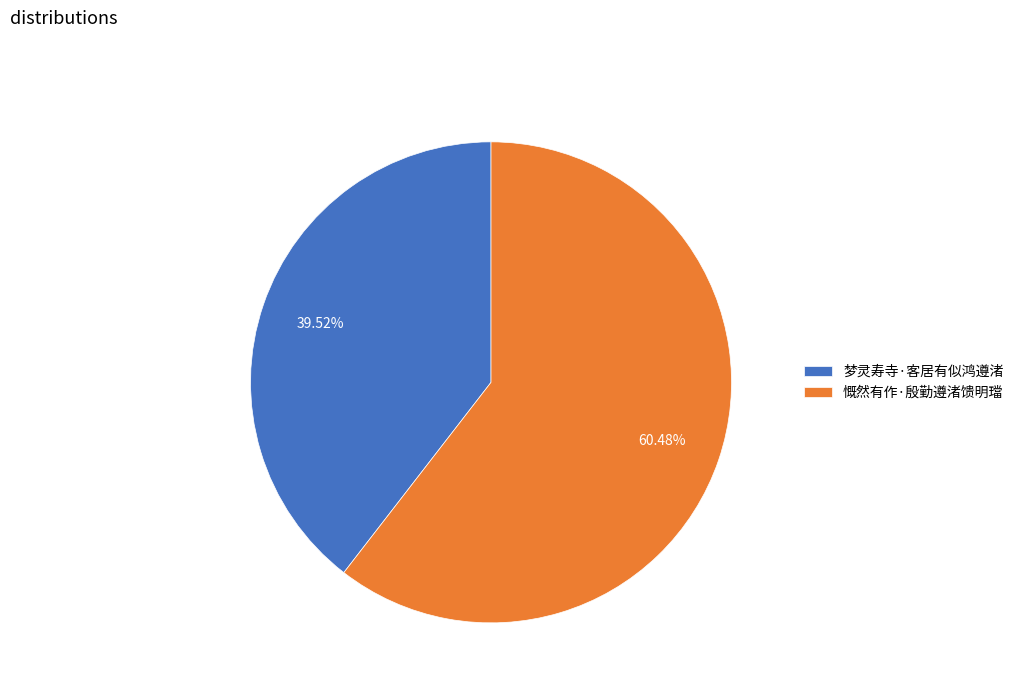

Which slice is the smallest?

梦灵寿寺·客居有似鸿遵渚